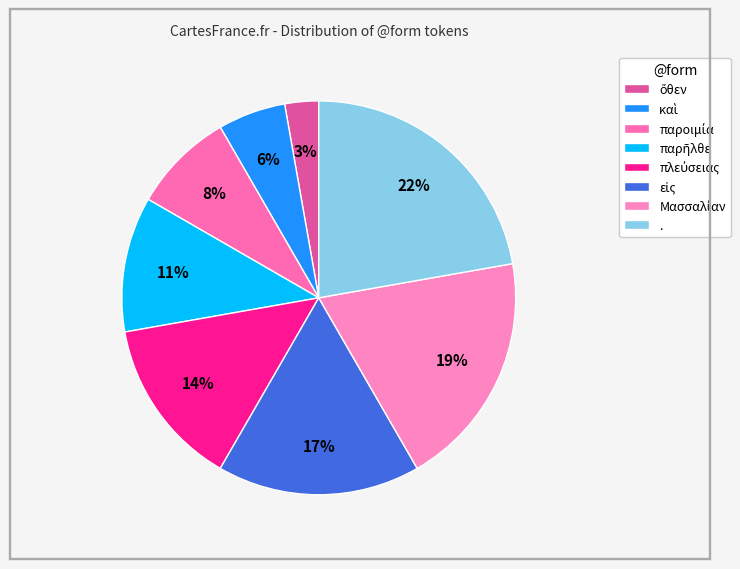

How many segments does this pie chart have?

8